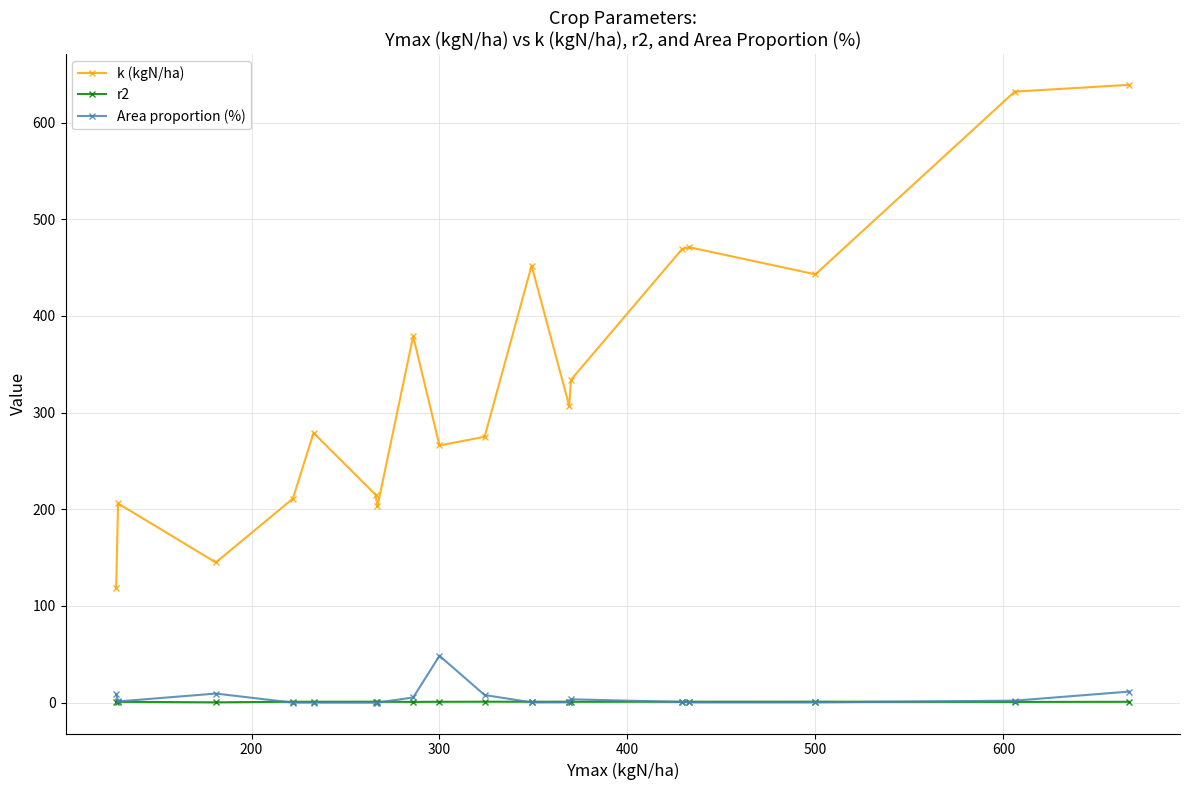

What is the value of the k (kgN/ha) point at the 11th from the left?

452.0